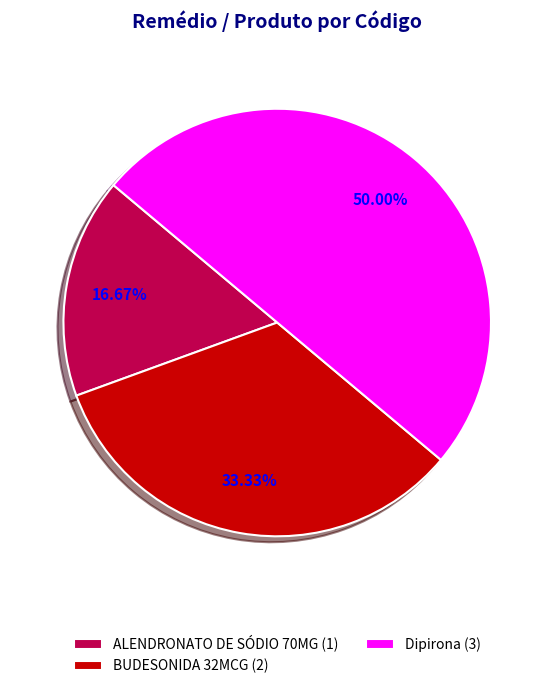

Is the sum of Dipirona and ALENDRONATO DE SÓDIO 70MG greater than half?

Yes